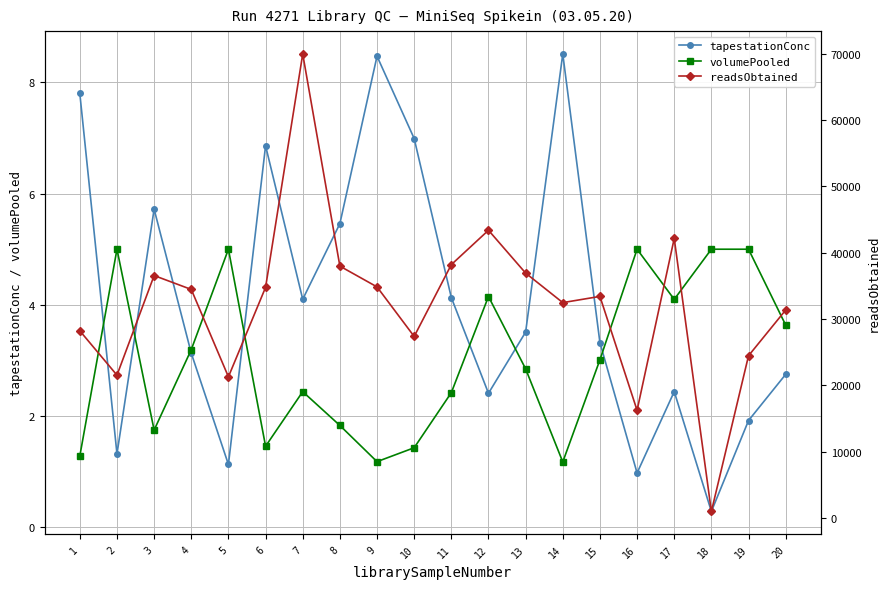

What is the difference between the second highest and minimum values in the readsObtained series?

42393.0